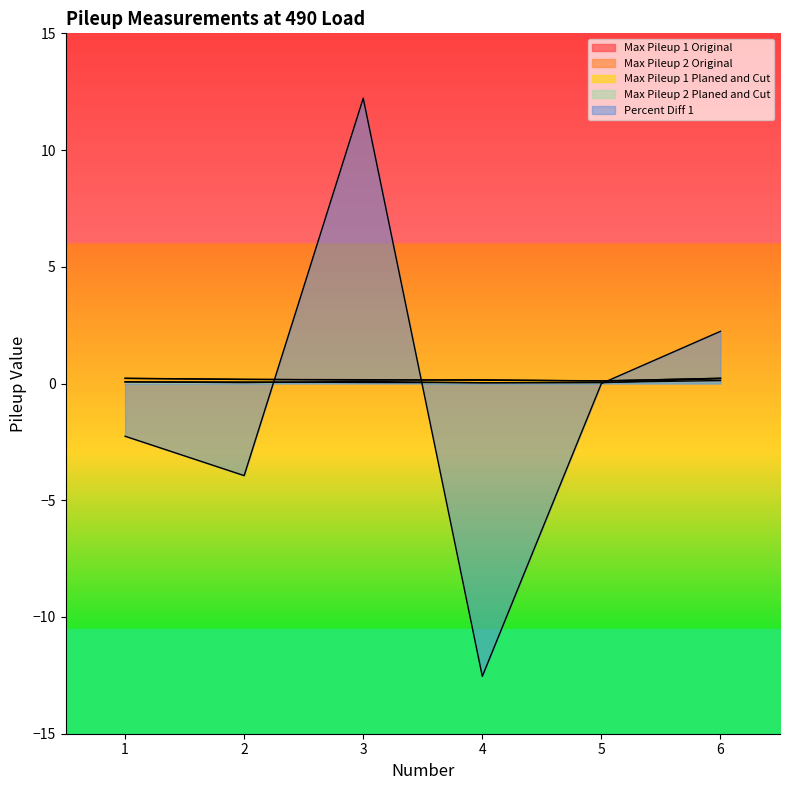

What are all the series names shown in the legend?

Max Pileup 1 Original, Max Pileup 2 Original, Max Pileup 1 Planed and Cut, Max Pileup 2 Planed and Cut, Percent Diff 1